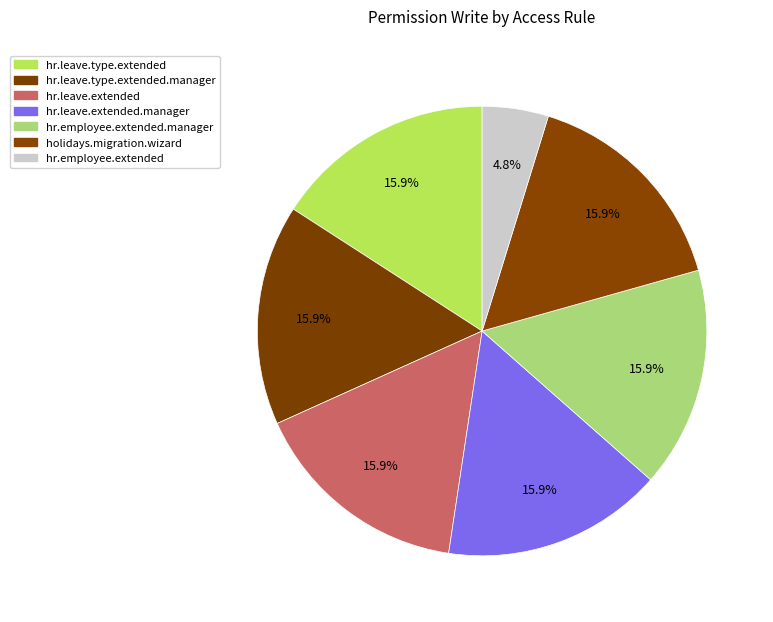

How many slices are in this pie chart?

7